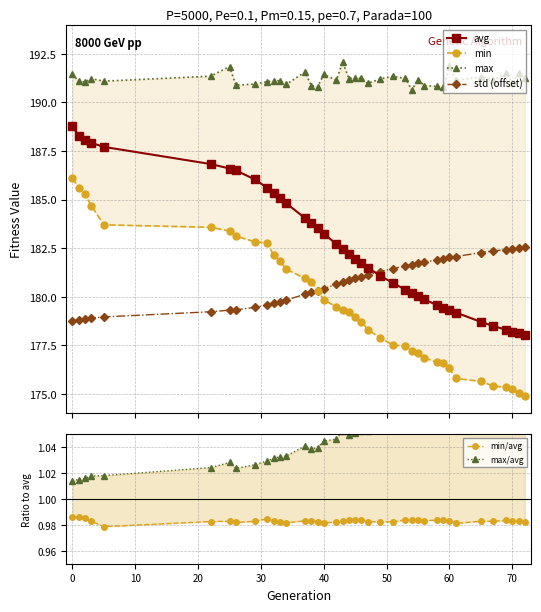

What are all the series names shown in the legend?

avg, min, max, std (offset), min/avg, max/avg